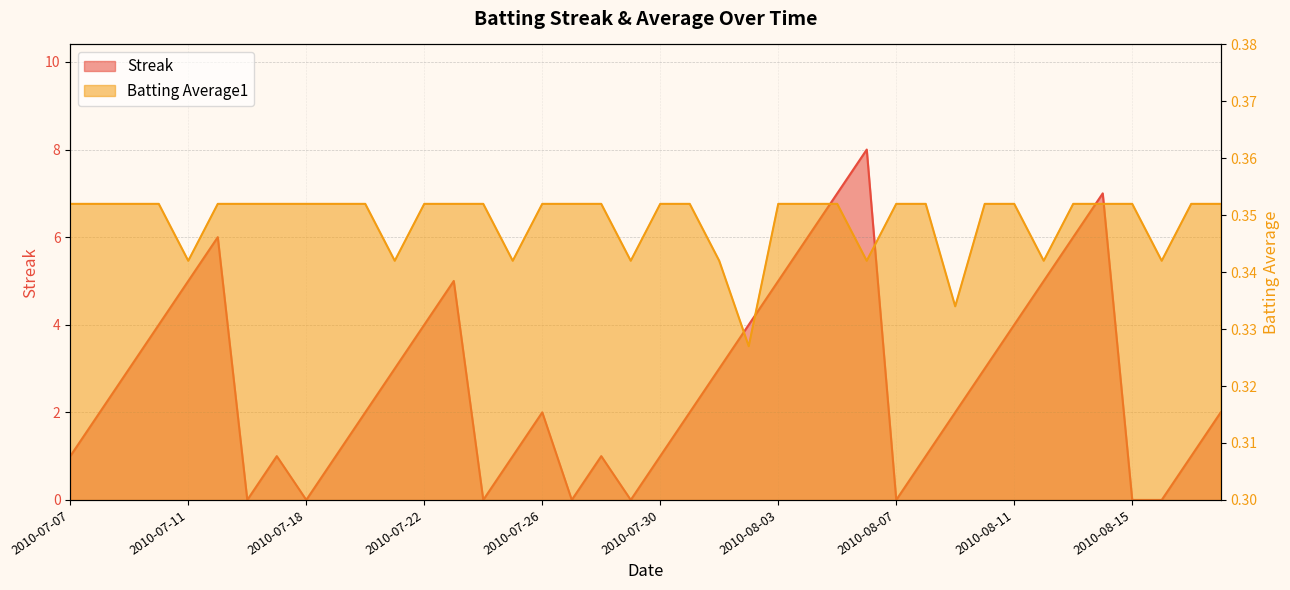

Between 2010-07-25 and 2010-08-10, which series saw the biggest shift?

Streak